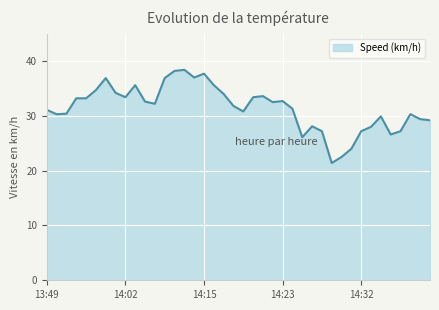

What is the minimum value shown in the chart?

21.4